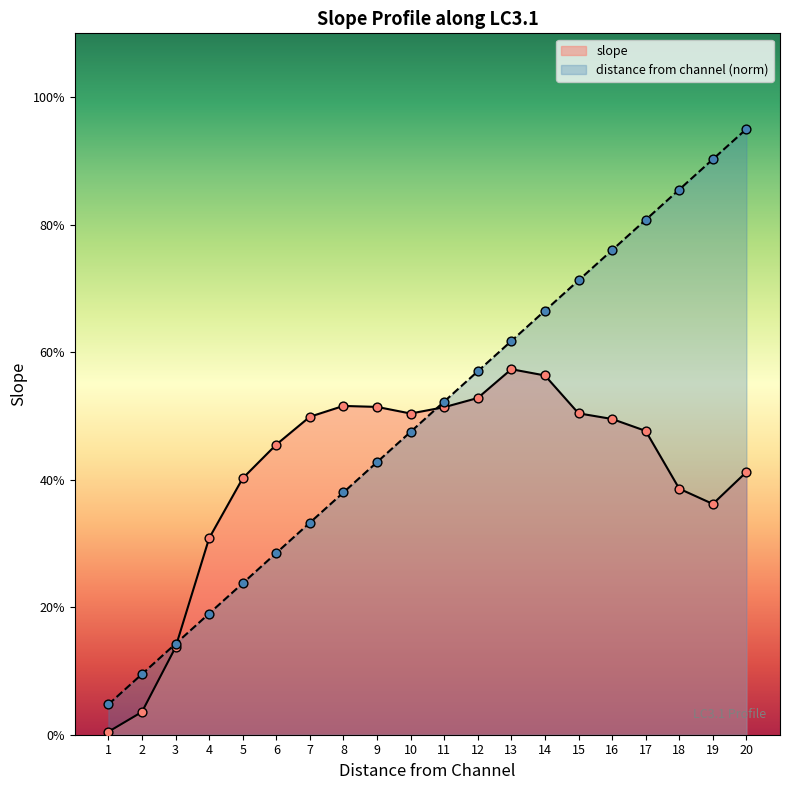

Which series has the largest Y range (max minus min)?

distance from channel